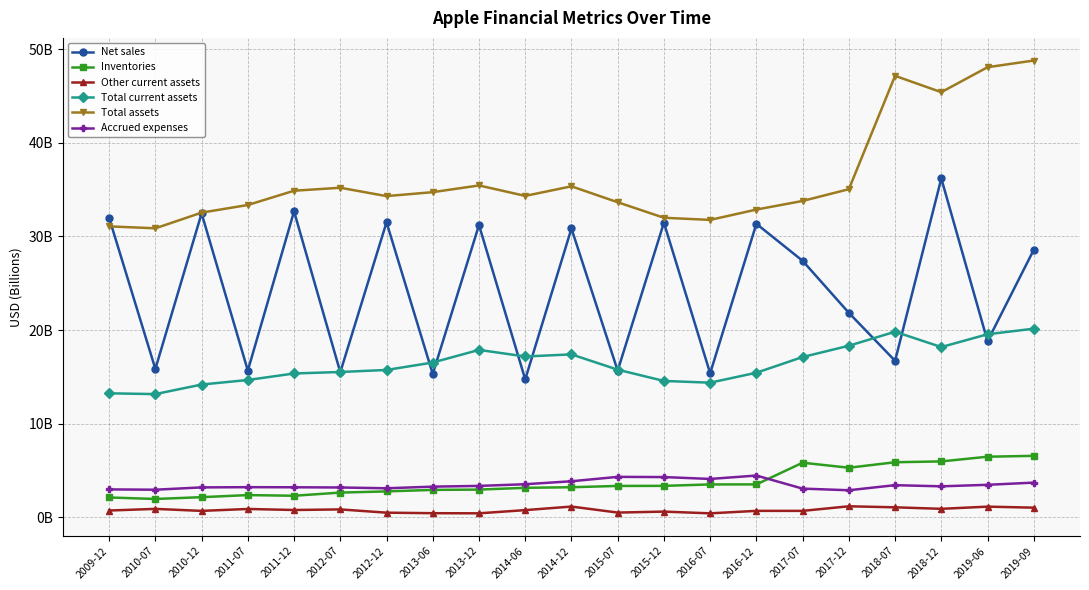

Does the chart display data point markers on the line(s)?

Yes